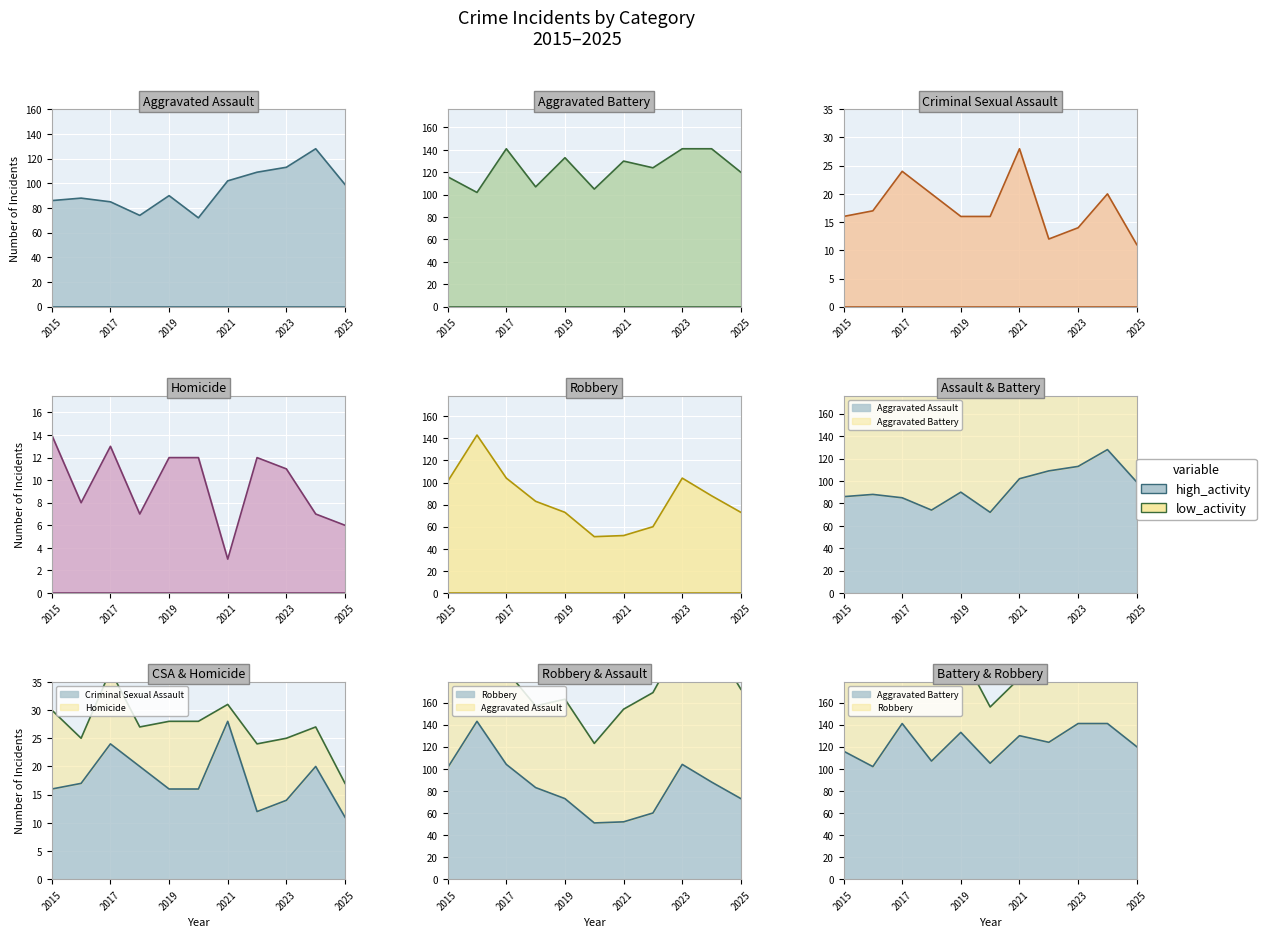

What is the average value of the Criminal Sexual Assault series?

18